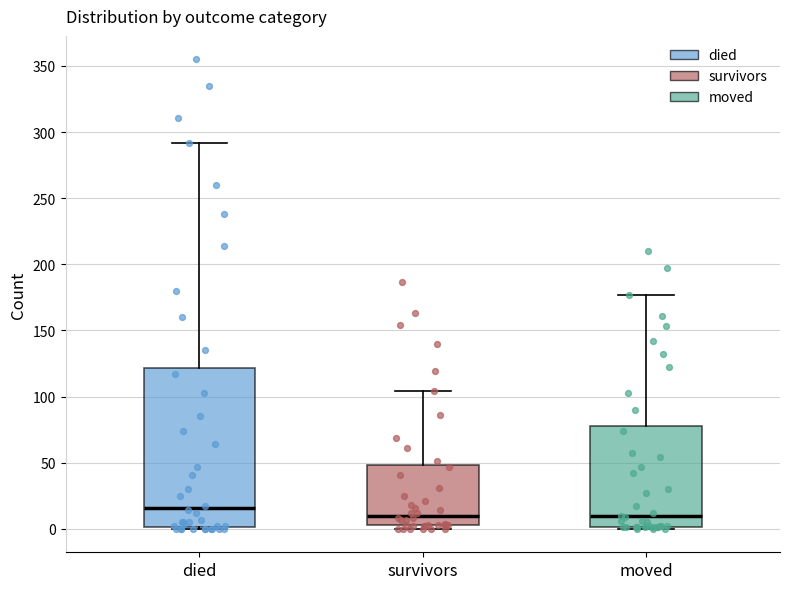

Reading left to right, read every box against the y-axis: the position of its median line, the range the box covers, and the ends of its whiskers. The values are not printed on the chart, so give them approximately, as read against the axis.

died: median 15, box 0 to 120, whiskers 0 to 290
survivors: median 10, box 5 to 50, whiskers 0 to 105
moved: median 10, box 0 to 80, whiskers 0 to 175